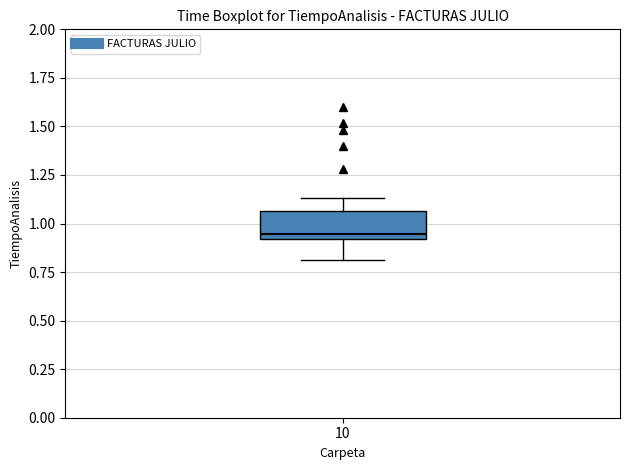

Read this box plot against the y-axis: the position of the median line, the range covered by the box, and the ends of both whiskers. The values are not printed on the chart, so give them approximately, as read against the axis.

median 0.95, box 0.90 to 1.05, whiskers 0.80 to 1.15